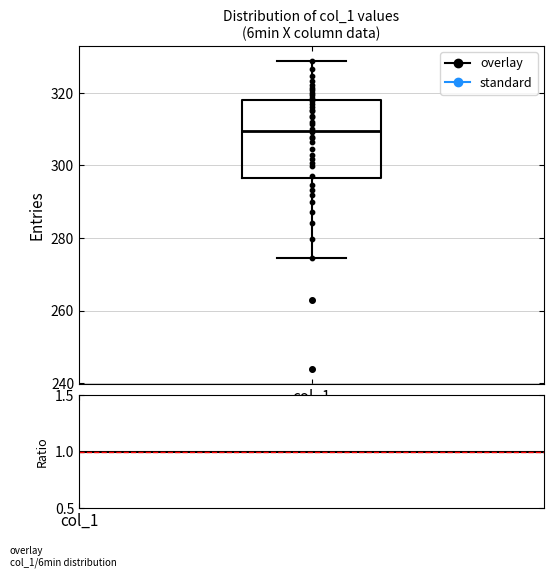

Where is the lower edge of the box for col_1 on the y-axis? The values are not printed on the chart, so give them approximately, as read against the axis.

296